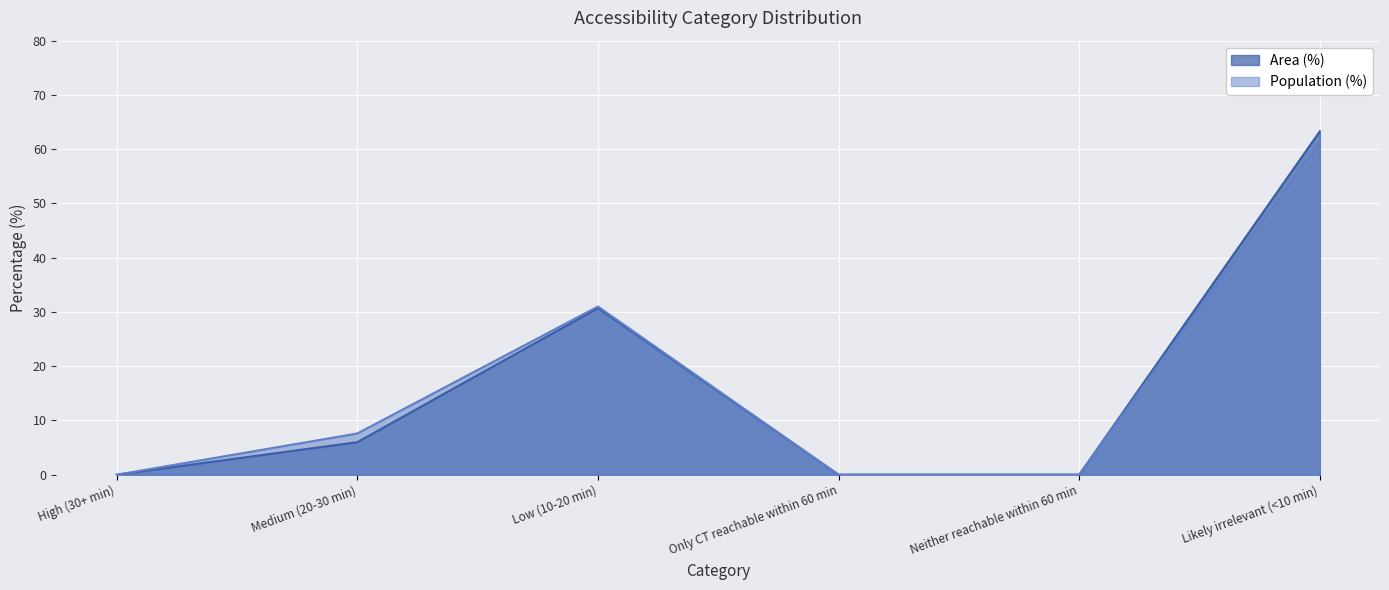

True or false: Population (%) and Area (%) intersect in this chart.

False